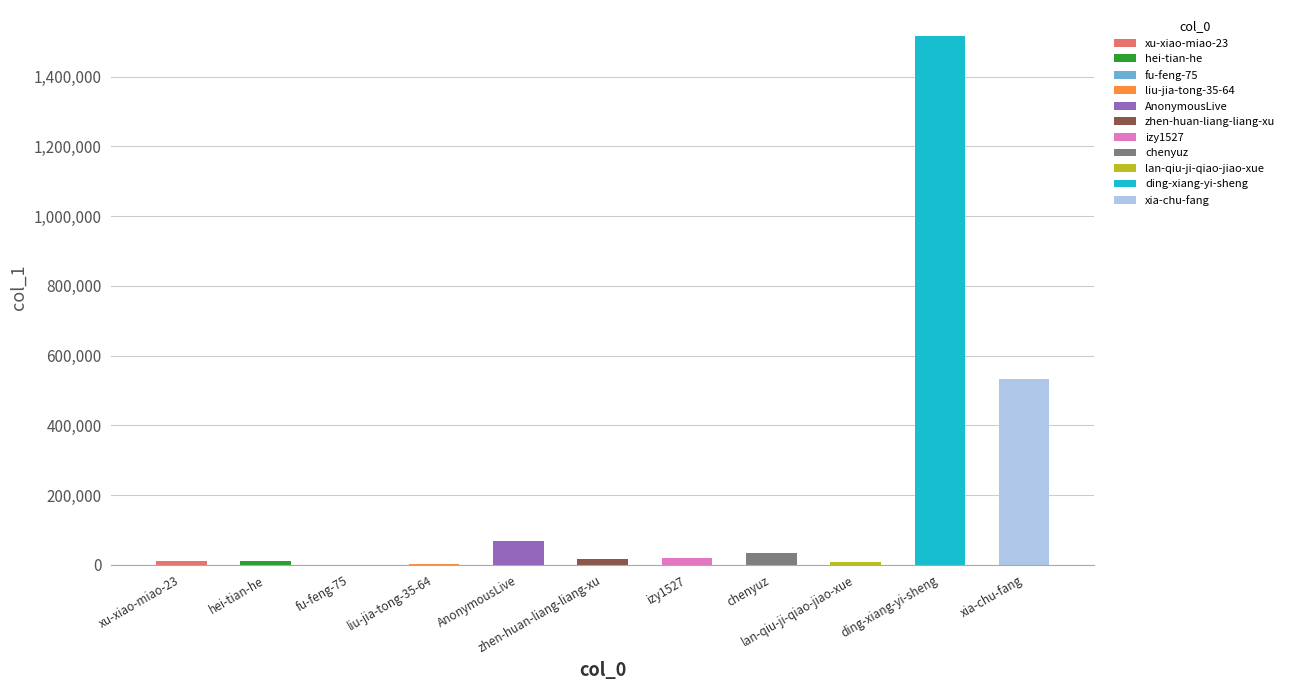

Reading left to right, transcribe all the data shown in this chart.

9903	12402	41	1632	69785	16601	20609	33831	8890	1514942	531962